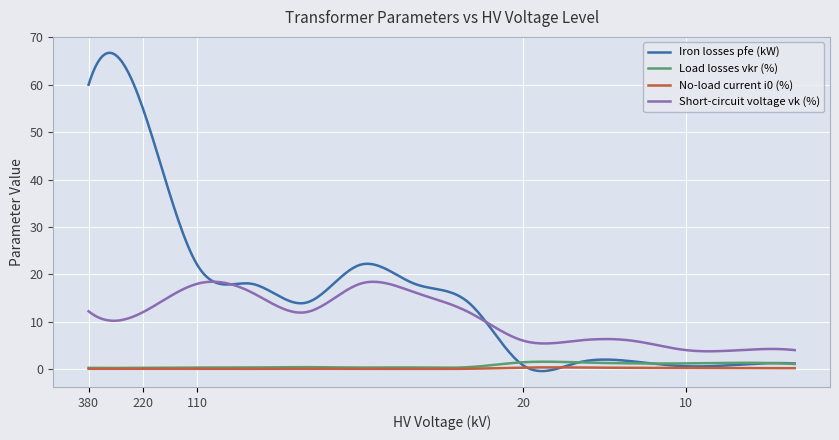

Which series has the widest spread of values?

Iron losses pfe (kW)